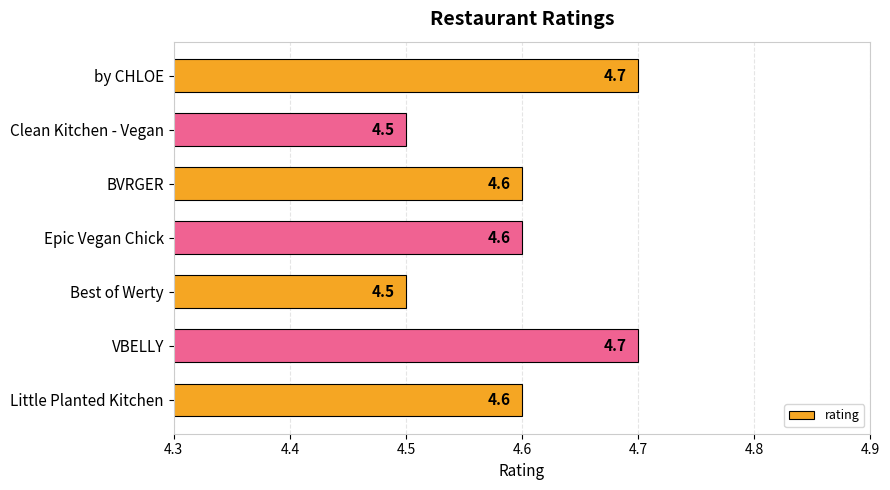

Reading bottom to top, what are all the values shown in this chart?

4.6	4.7	4.5	4.6	4.6	4.5	4.7